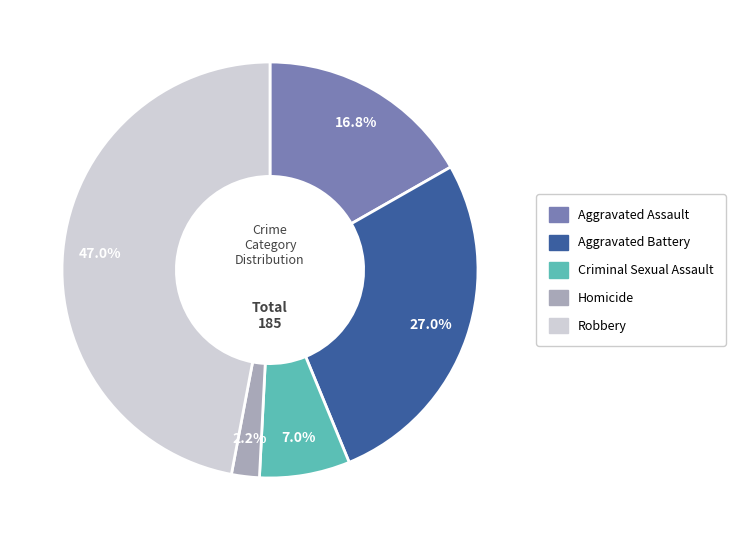

How many segments does this pie chart have?

5